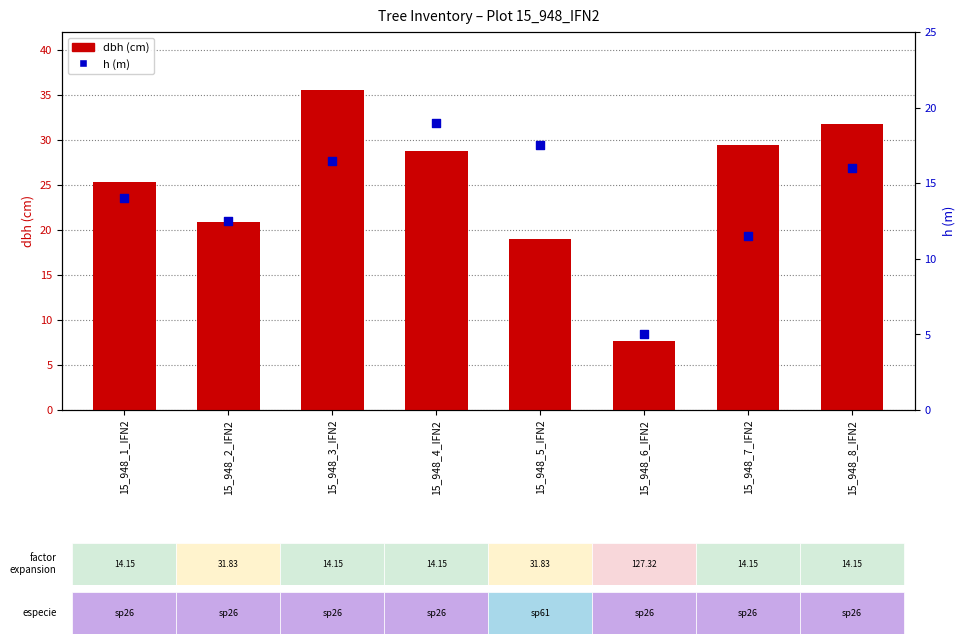

At which category is the sum across all series the highest?

15_948_3_IFN2